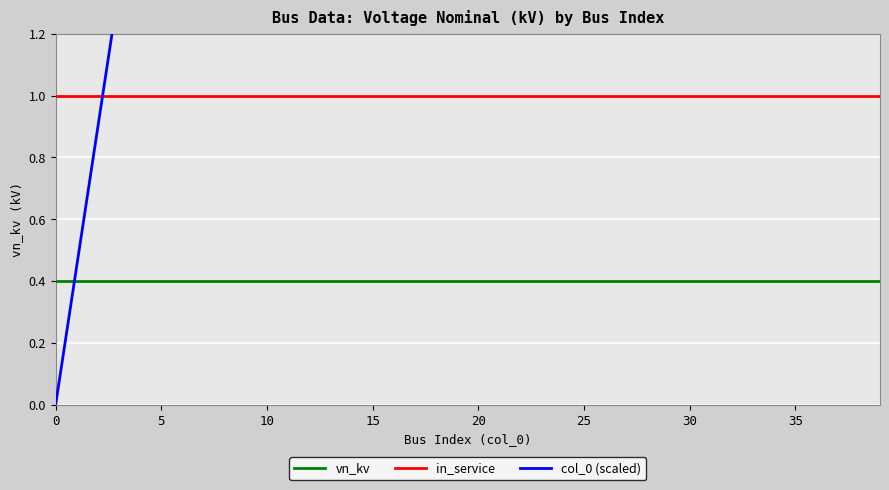

What is the difference between the highest and lowest values at 22?

9.5